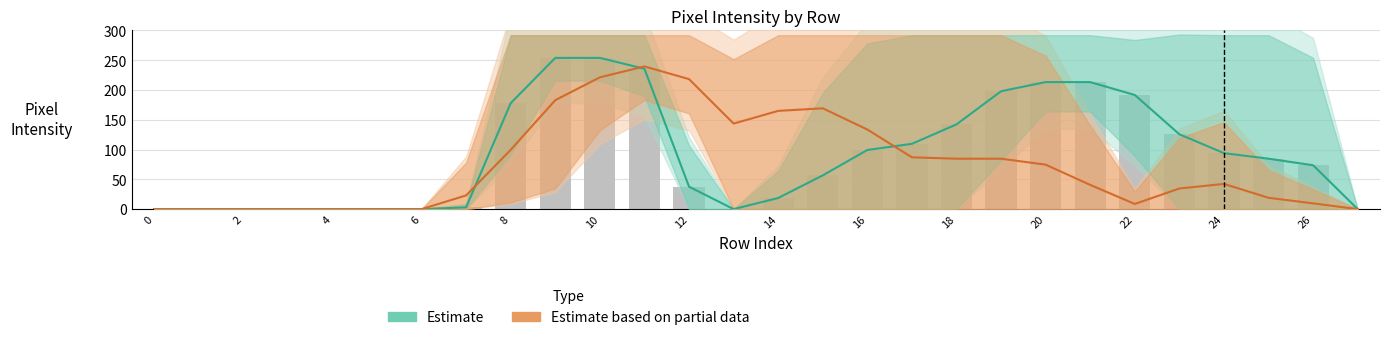

What is the average value of the col_16 / col_15 / col_17 Estimate series?

92.3